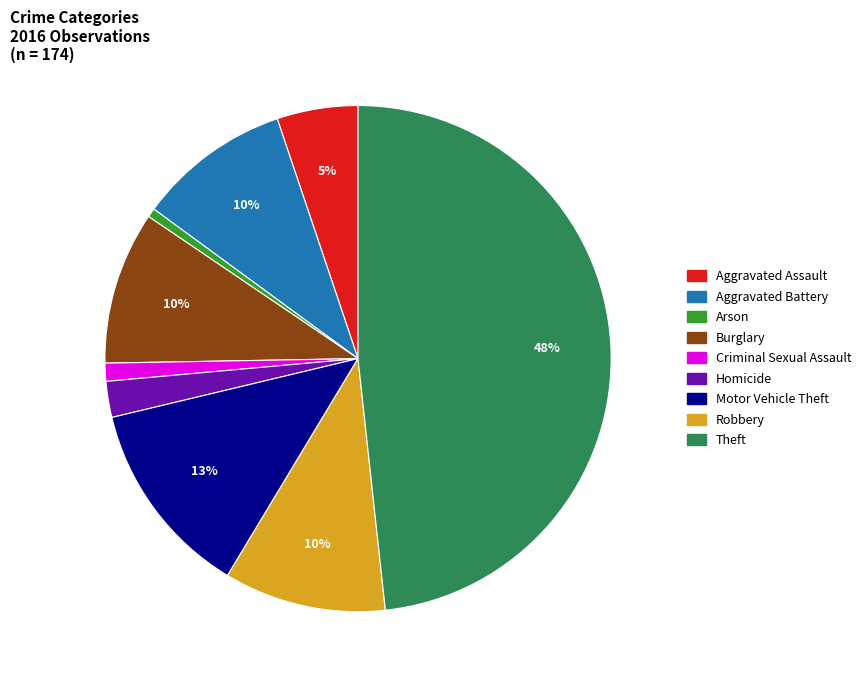

How many segments does this pie chart have?

9